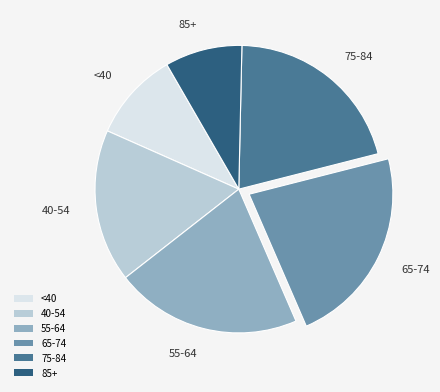

Is there a majority slice in this chart?

No